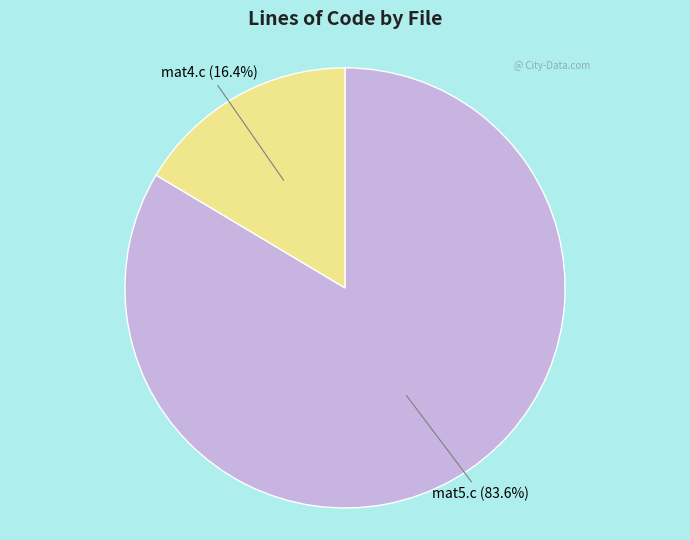

Which category has the smallest portion of the pie?

mat4.c